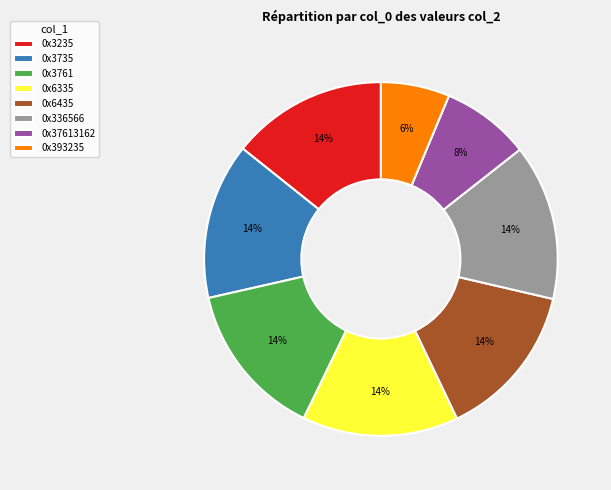

What percentage is the 0x37613162 slice, to the nearest percent?

8%